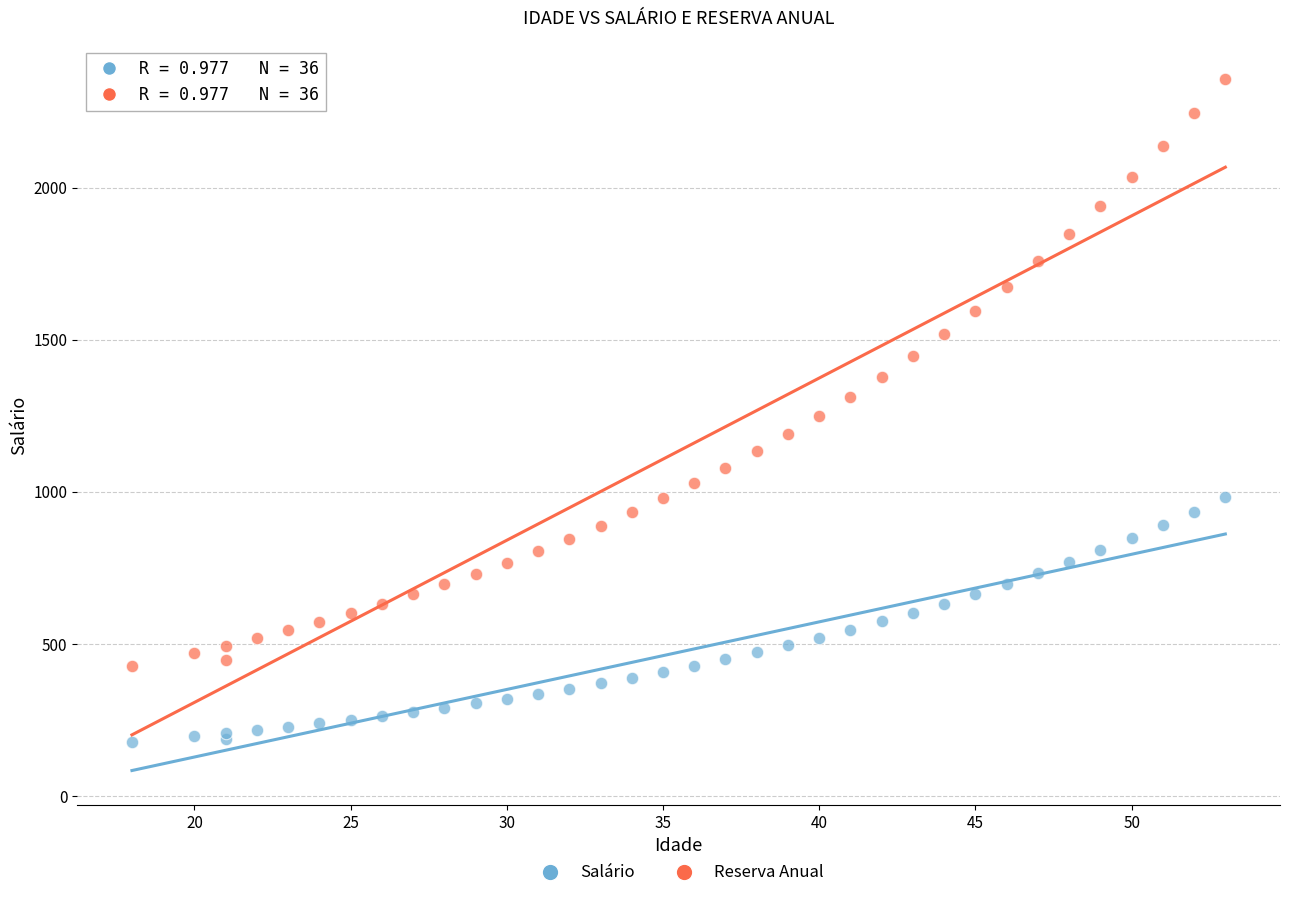

Which series has the widest spread of Y values?

Reserva Anual